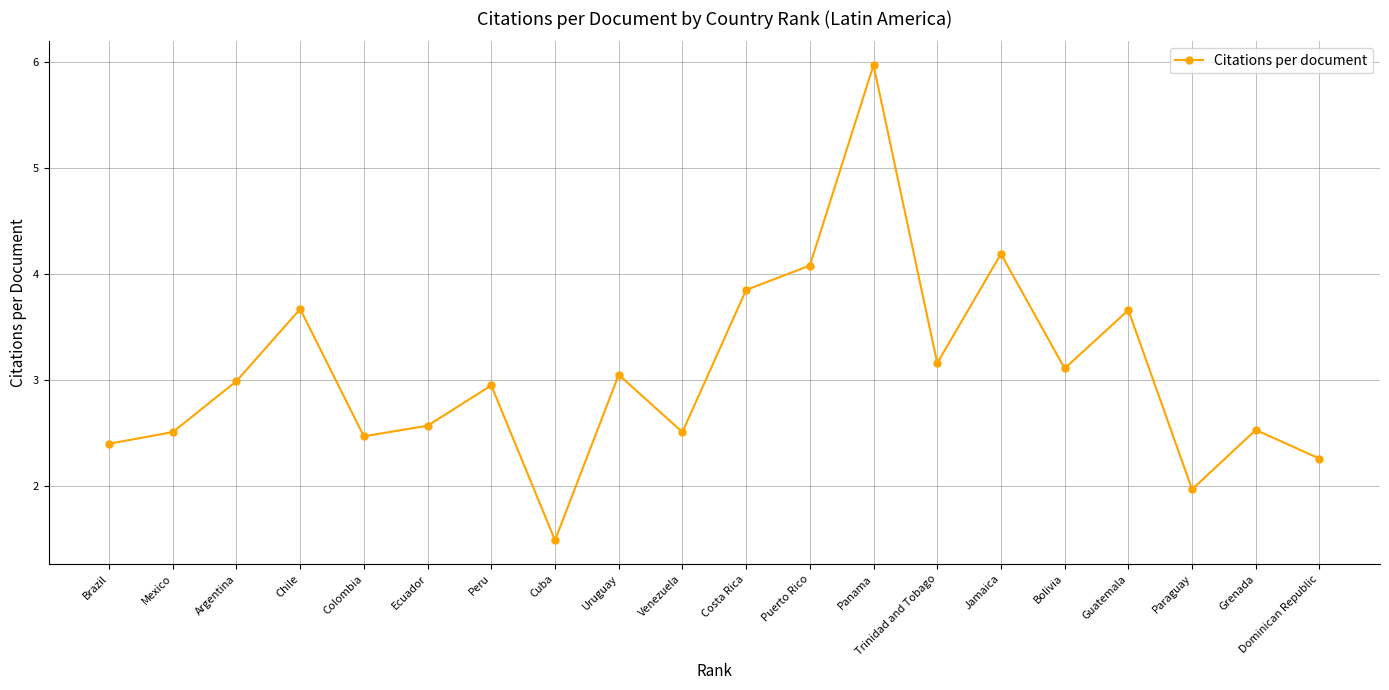

How many distinct data groups are displayed?

1